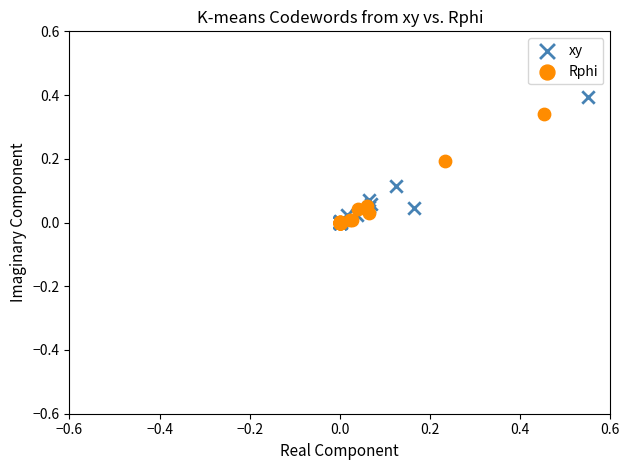

Which series has the widest spread of Y values?

xy